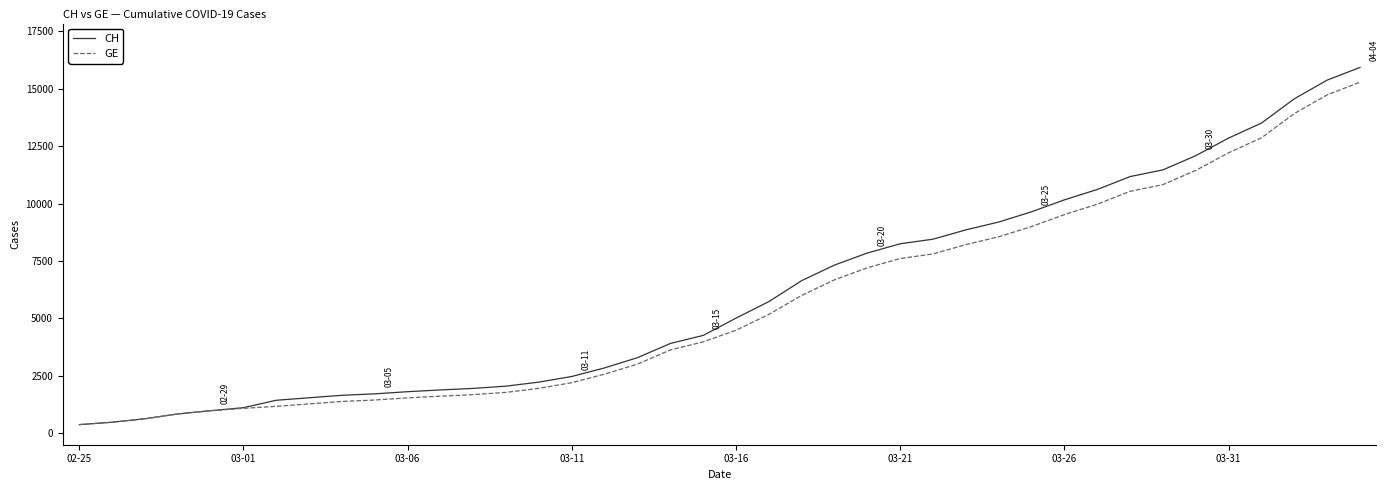

What is the highest value of the CH series?

15926